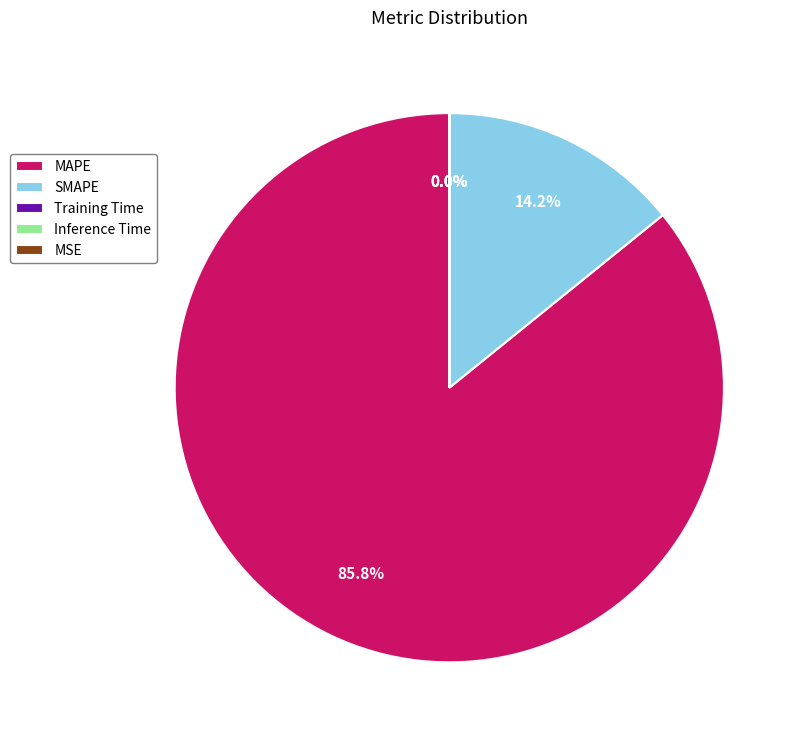

To the nearest percent, what is the difference between the SMAPE and MSE slice percentages?

14%